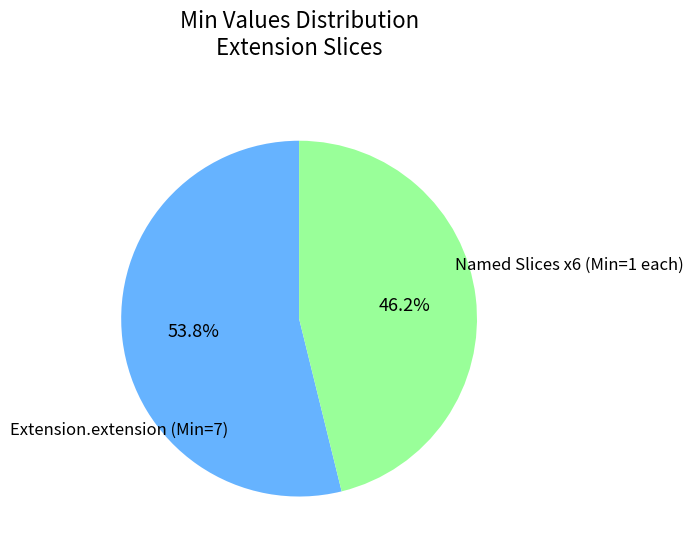

Is there any slice that represents more than half of the pie?

Yes